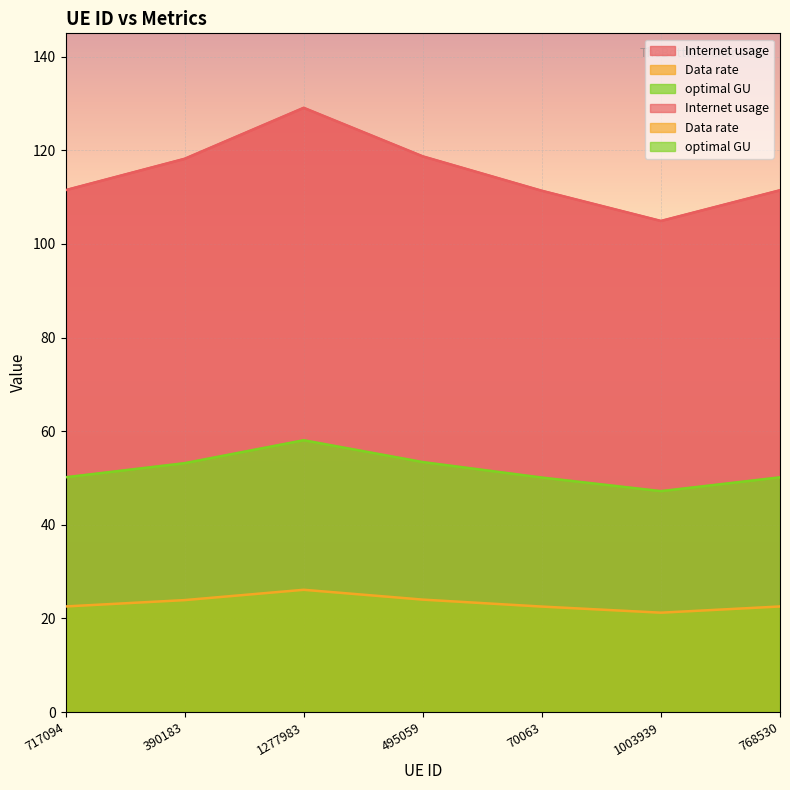

Which has a higher value, 1277983 or 768530?

1277983